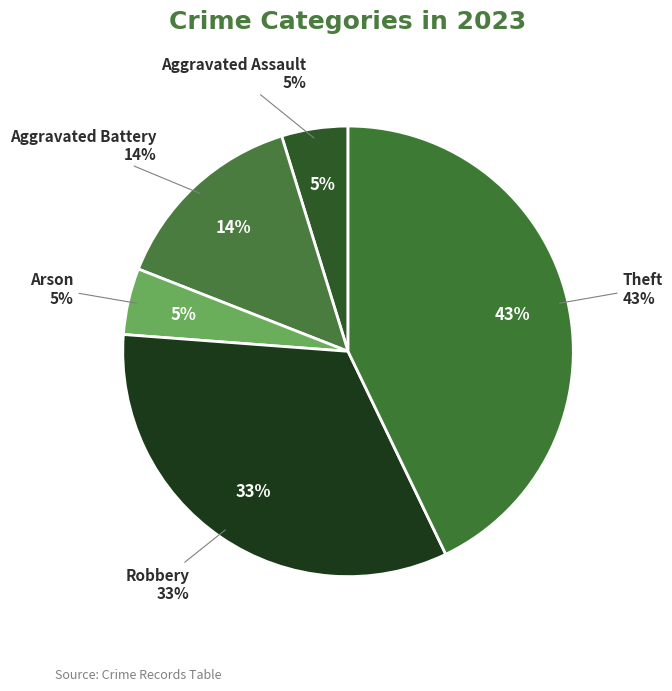

To the nearest percent, what percentage of the pie is Aggravated Assault?

5%